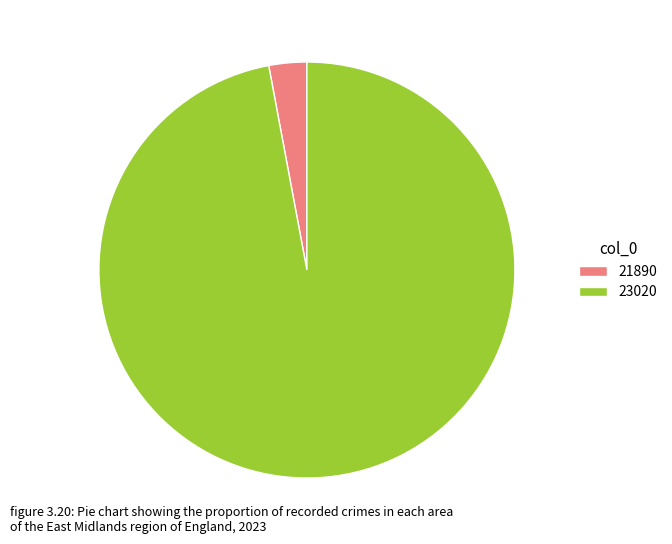

Which has a higher value, 23020 or 21890?

23020